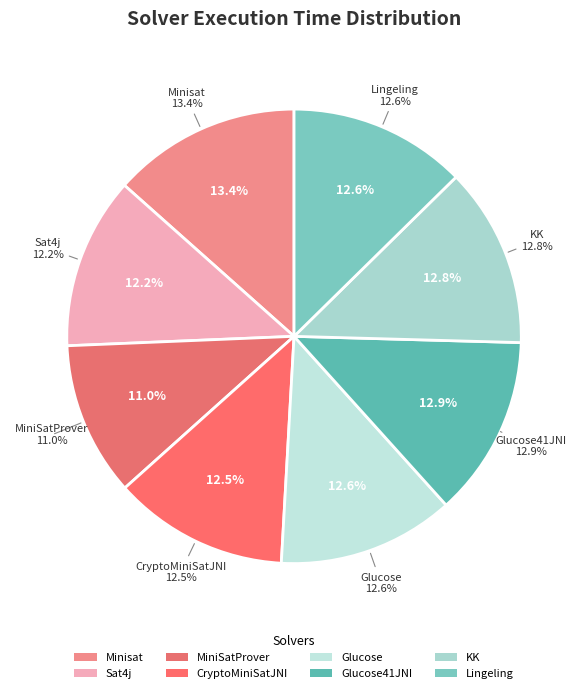

Do Sat4j and CryptoMiniSatJNI together represent more than half of the pie?

No